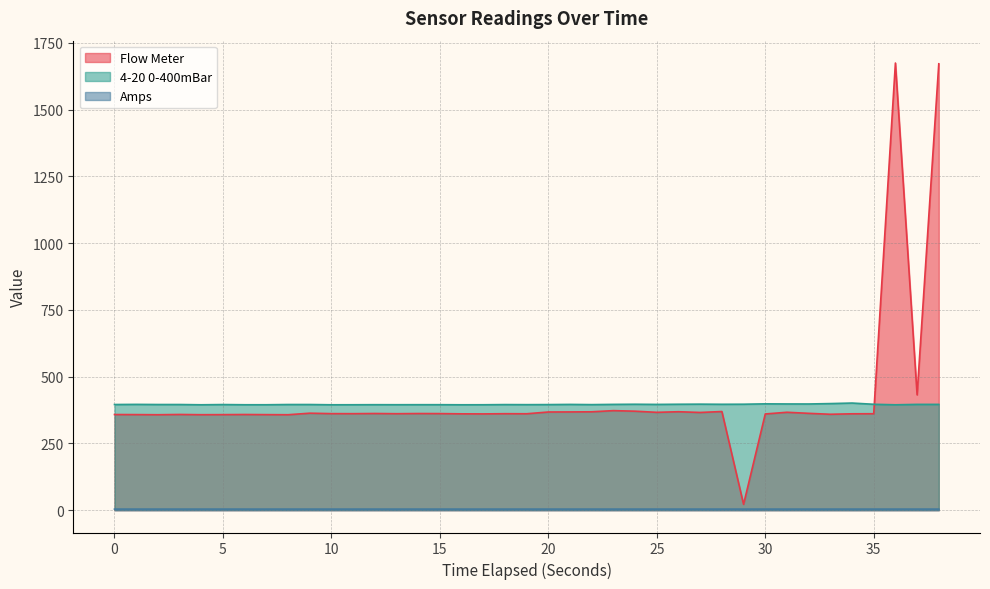

At how many categories does at least one series exceed 1427?

2